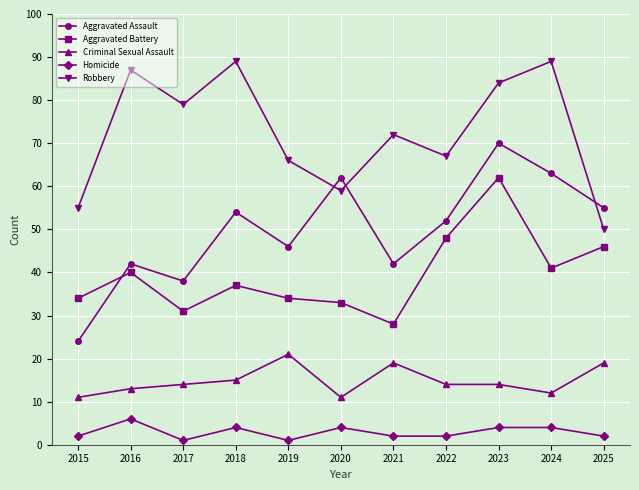

Between 2016 and 2025, which series saw the biggest shift?

Robbery